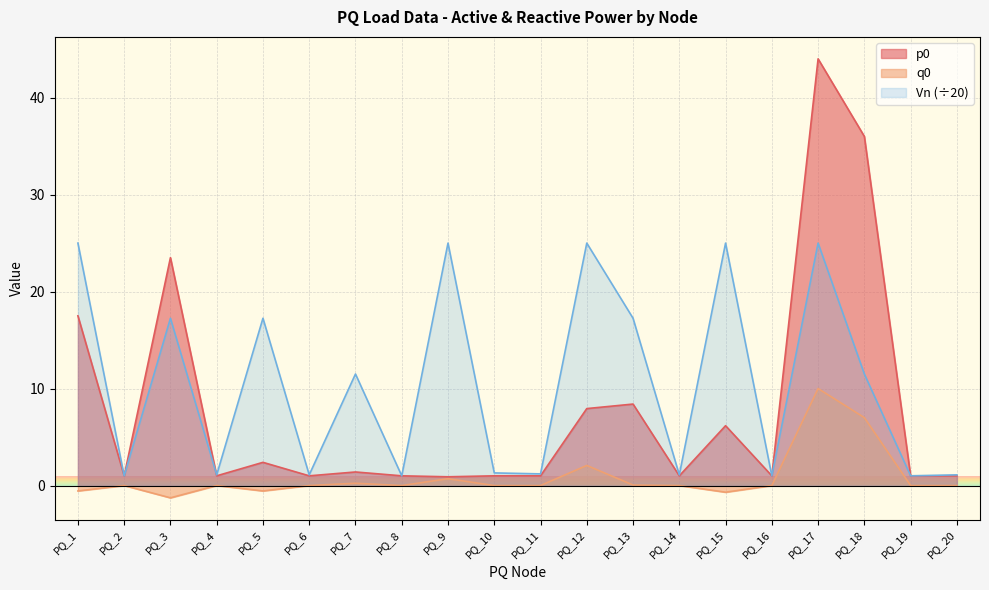

Where is q0 nearest to the value 4?

PQ_12